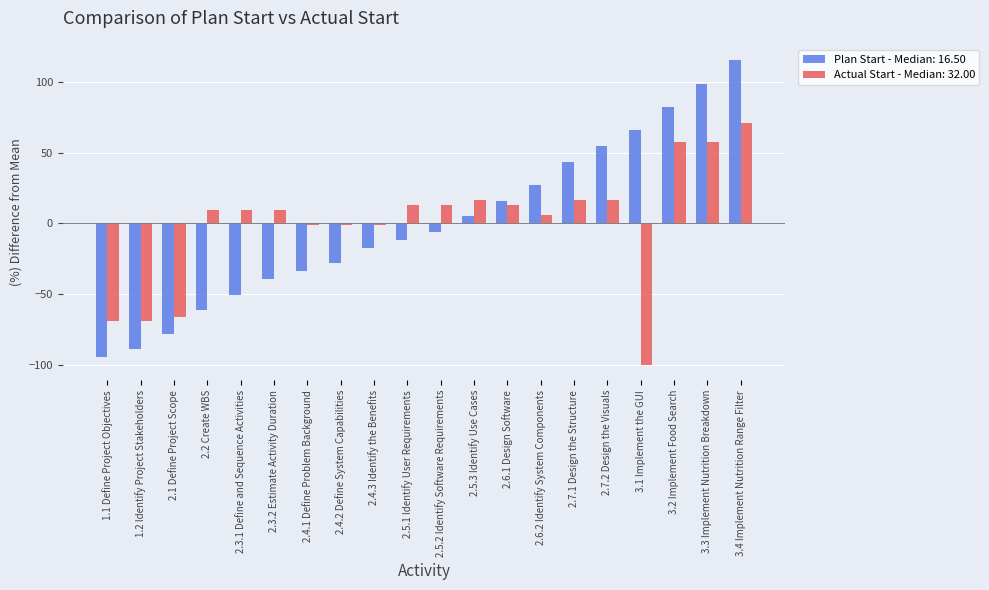

What is the difference between the maximum and minimum values in the Actual Start - Median: 32.00 series?

170.9